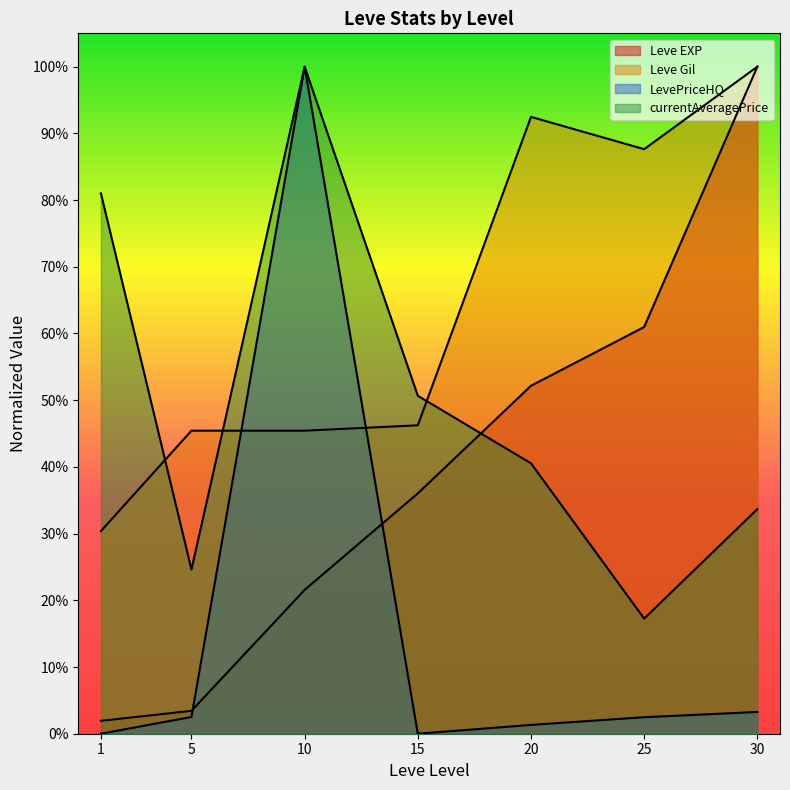

At how many categories does at least one series exceed 0?

7